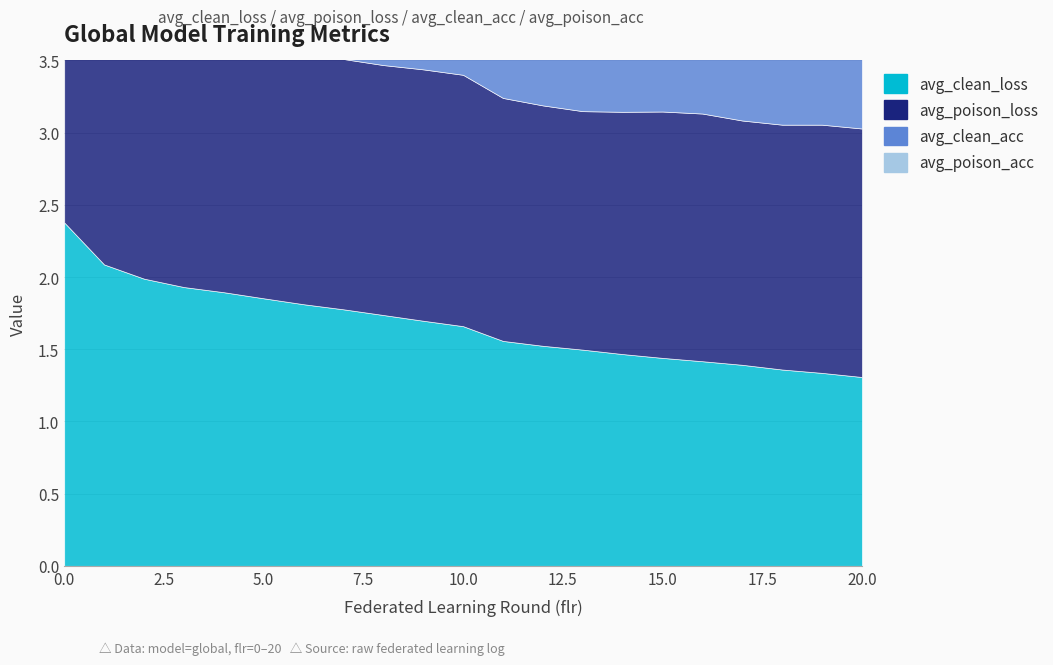

What is the sum of all avg_poison_loss values?

36.7